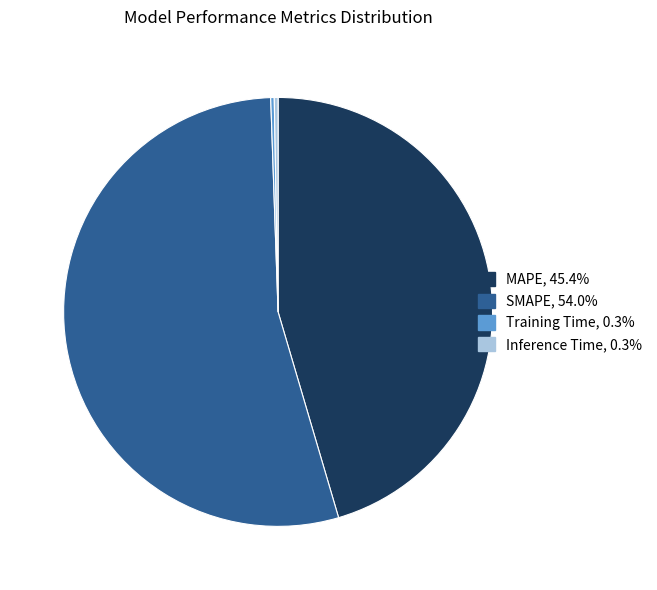

Is the sum of MAPE, 45.4% and SMAPE, 54.0% greater than half?

Yes